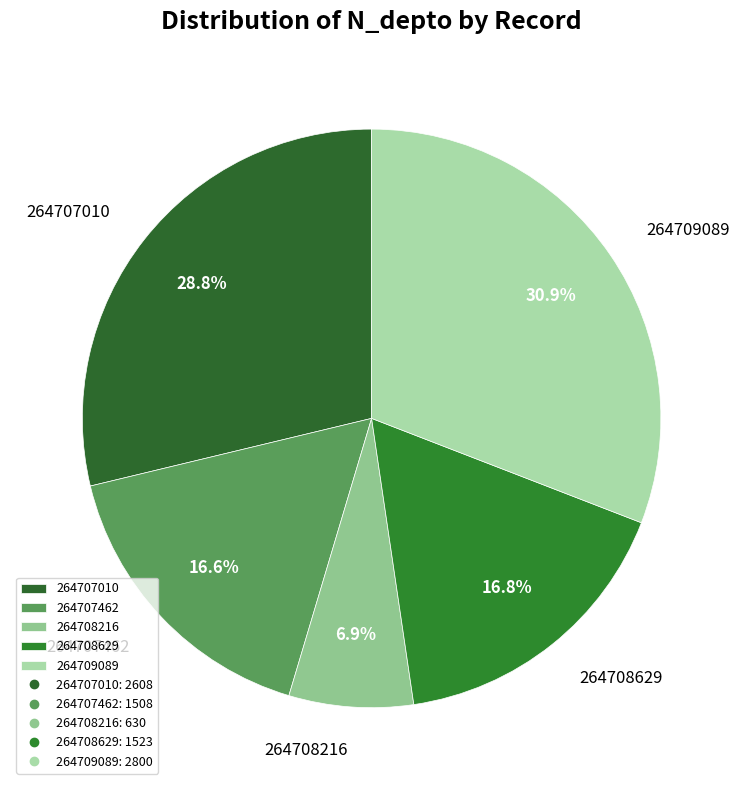

What is the smallest slice in the pie chart?

264708216